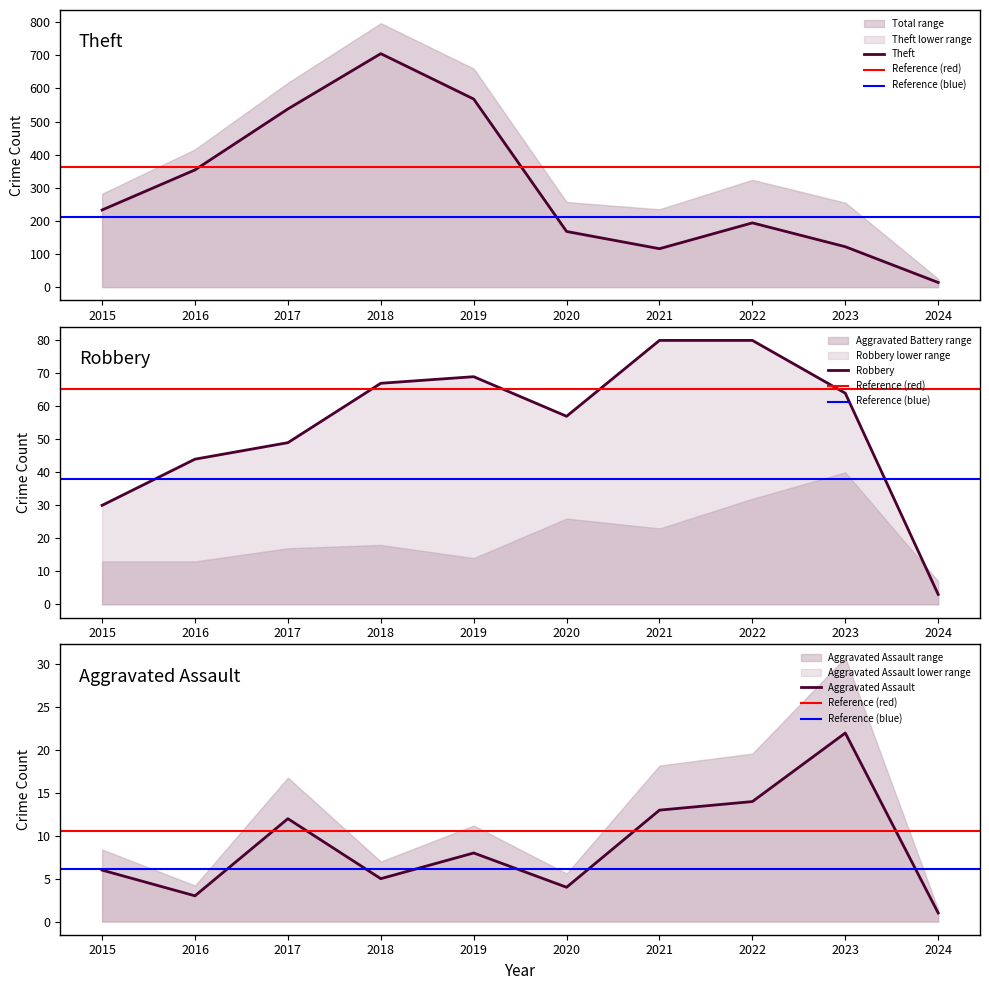

What is the minimum value shown in the chart?

1